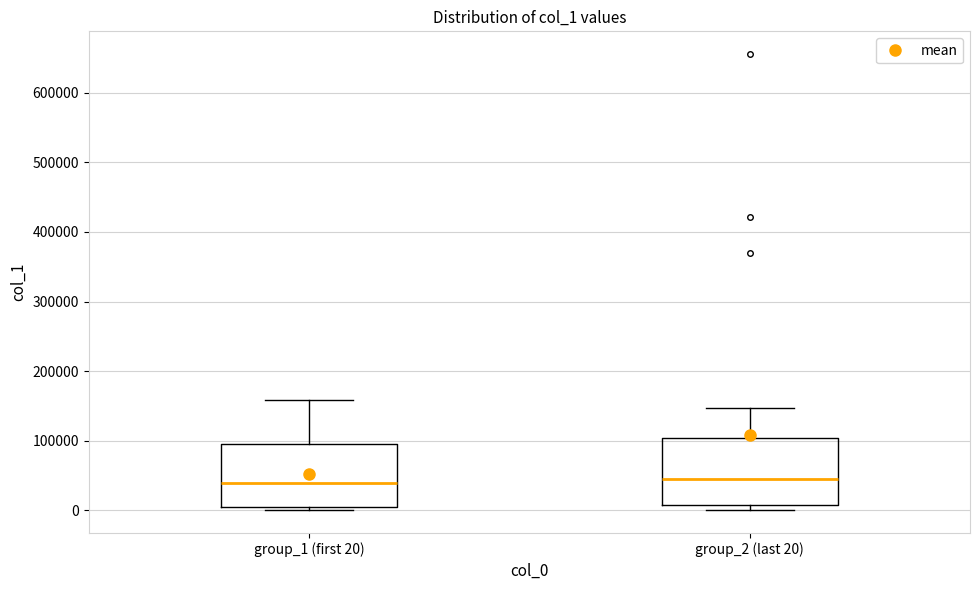

Reading left to right, transcribe this box plot: for each box, give where its median line is, the range the box spans, and where its two whiskers end, as read against the y-axis. The values are not printed on the chart, so give them approximately, as read against the axis.

group_1 (first 20): median 40000, box 10000 to 100000, whiskers 0 to 160000
group_2 (last 20): median 40000, box 10000 to 100000, whiskers 0 to 150000